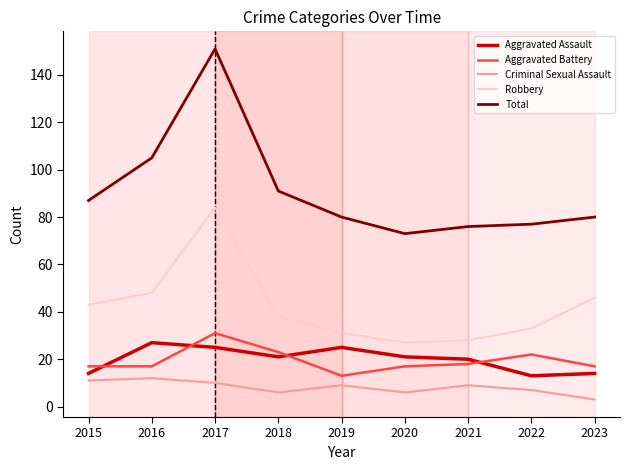

At which category is the sum across all series the highest?

2017